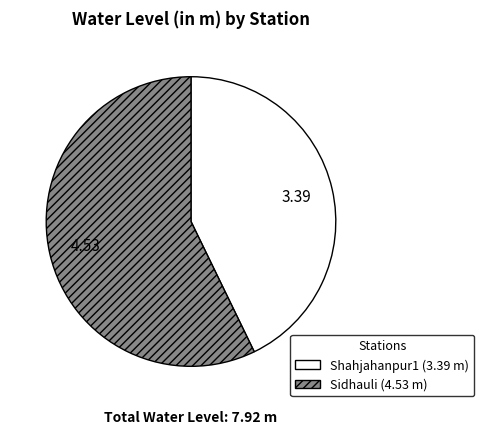

Rank the categories by value from highest to lowest.

Sidhauli, Shahjahanpur1